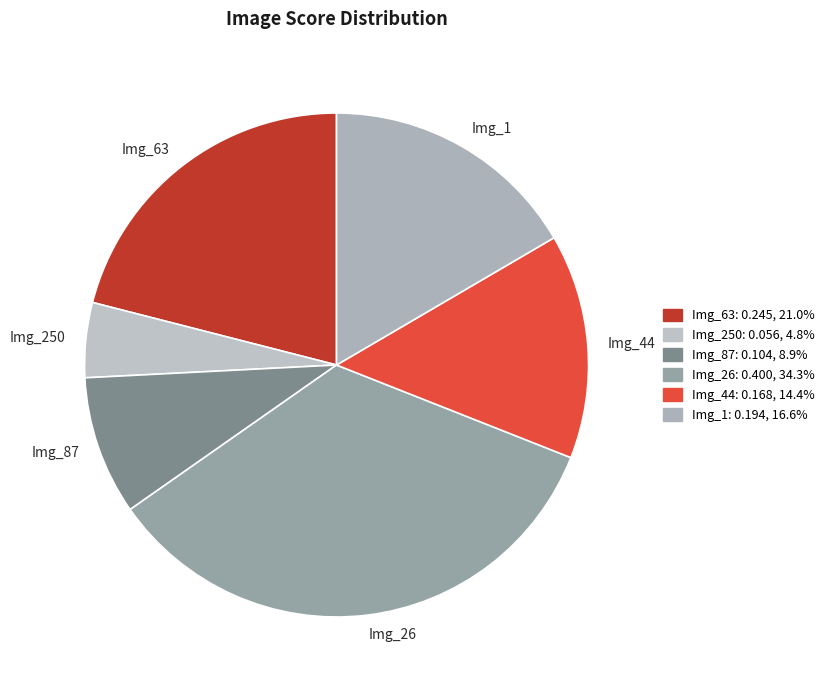

Combined, do Img_87 and Img_63 account for over 50%?

No